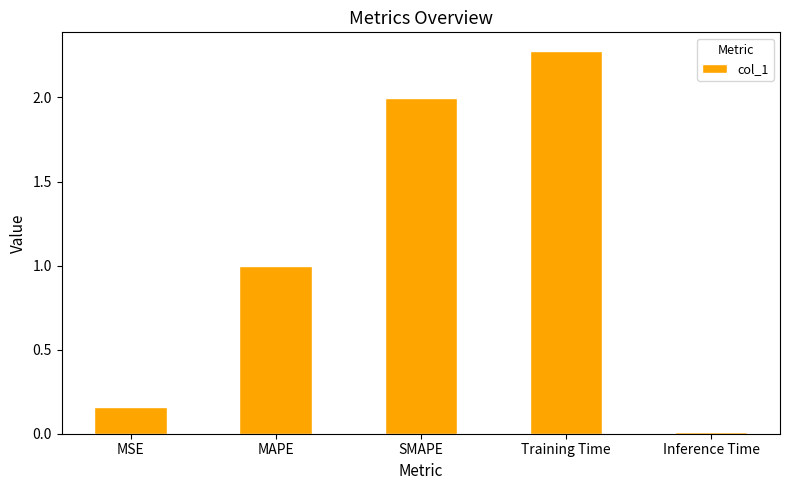

Does the chart contain any negative values?

No